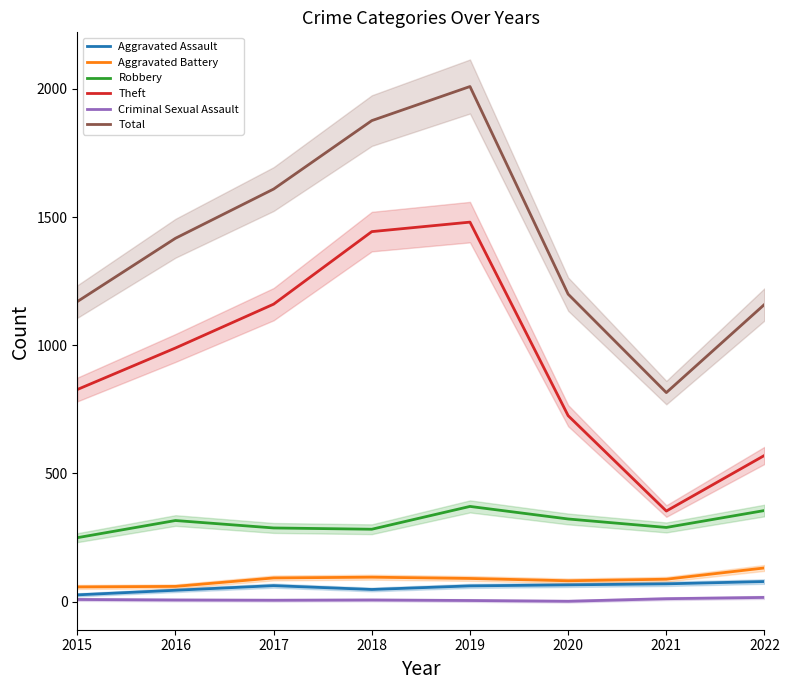

How many categories are shown in the chart?

8